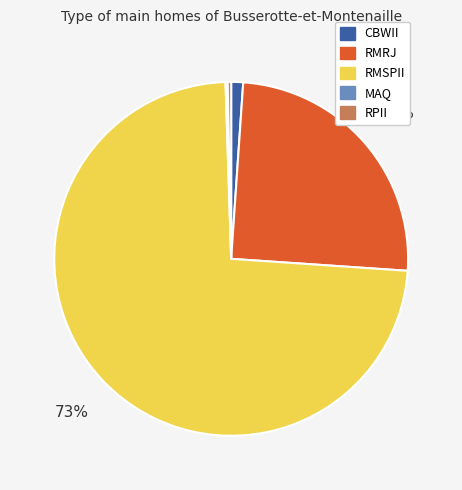

To the nearest percent, what is the average slice percentage?

20%